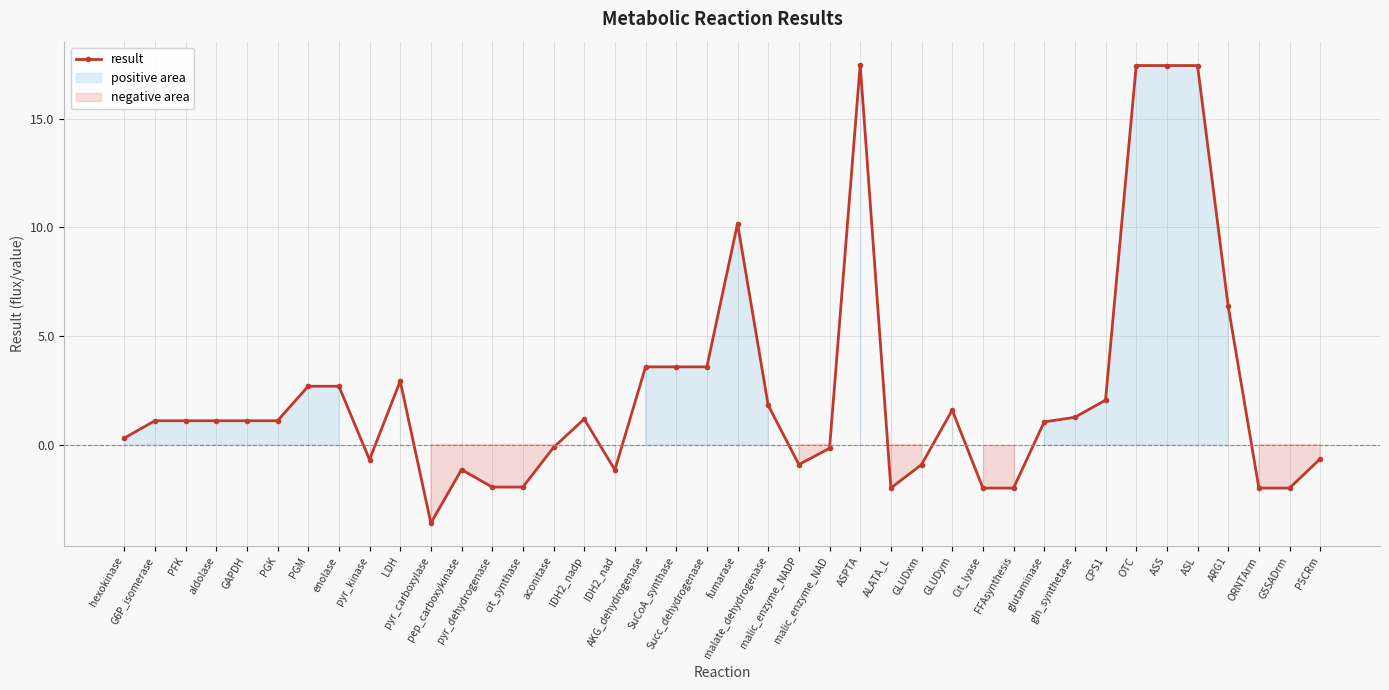

How many points are lower than both their immediate neighbors (excluding endpoints)?

10